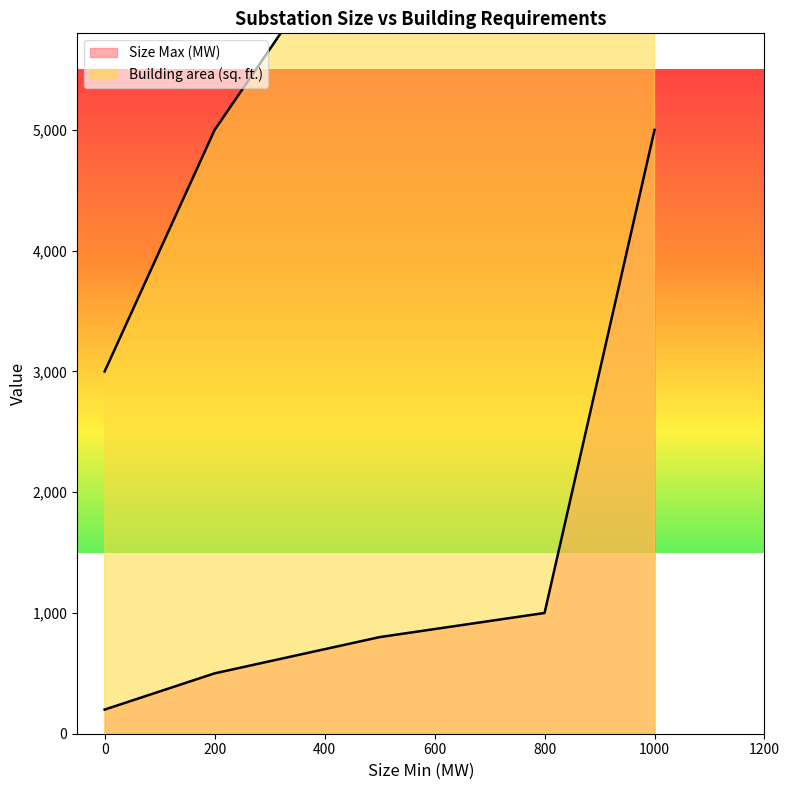

Count the number of categories in the chart.

5